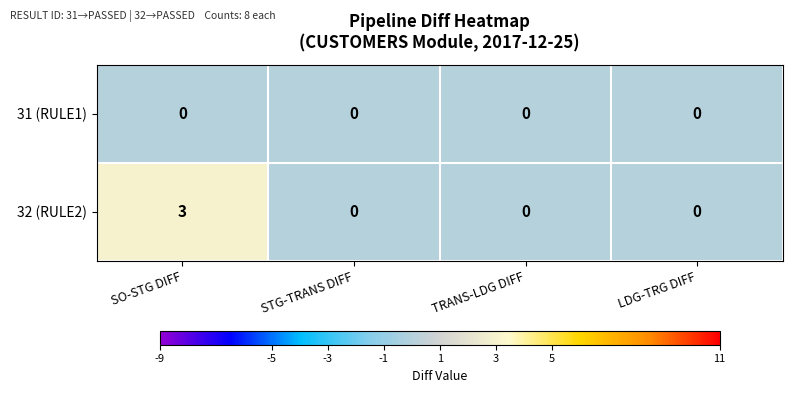

Reading right to left, list all the values displayed in this chart.

31 (RULE1): 0	0	0	0
32 (RULE2): 0	0	0	3